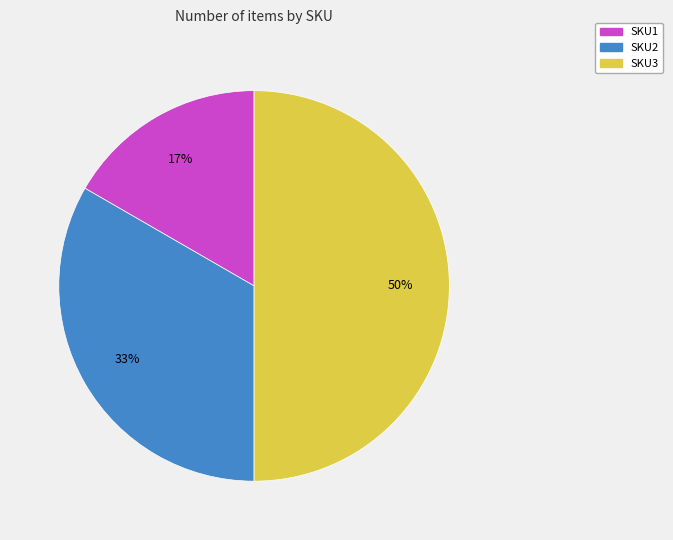

Between SKU2 and SKU3, which is larger?

SKU3